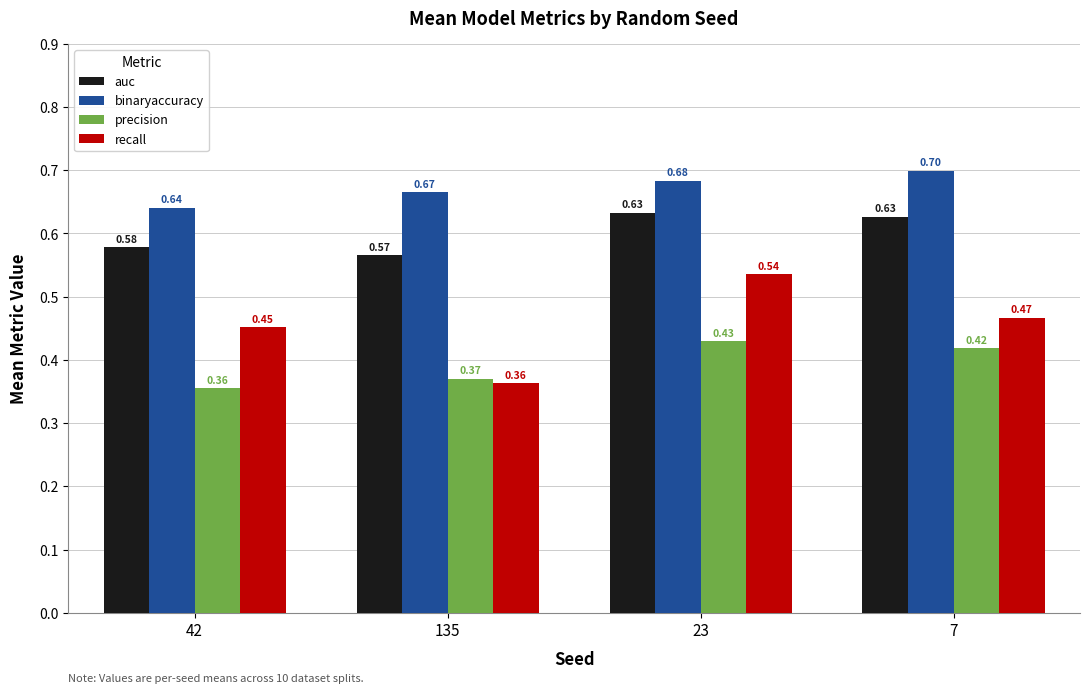

What is the label of the 4th bar from the left?

7